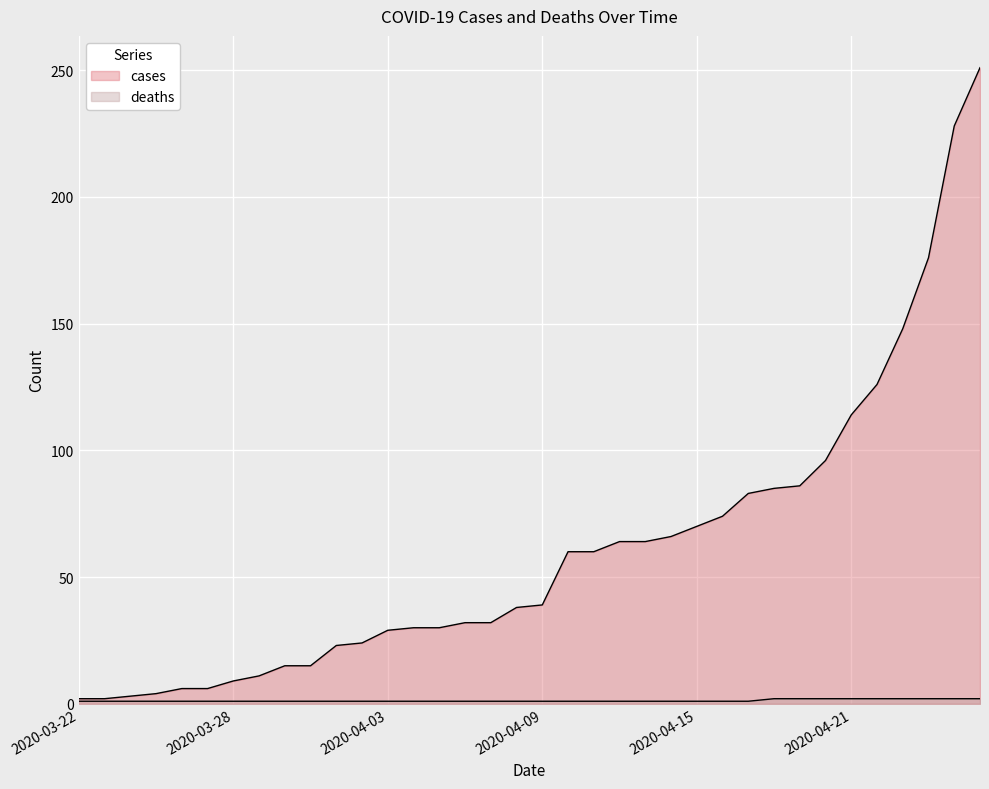

What is the maximum value for deaths?

2